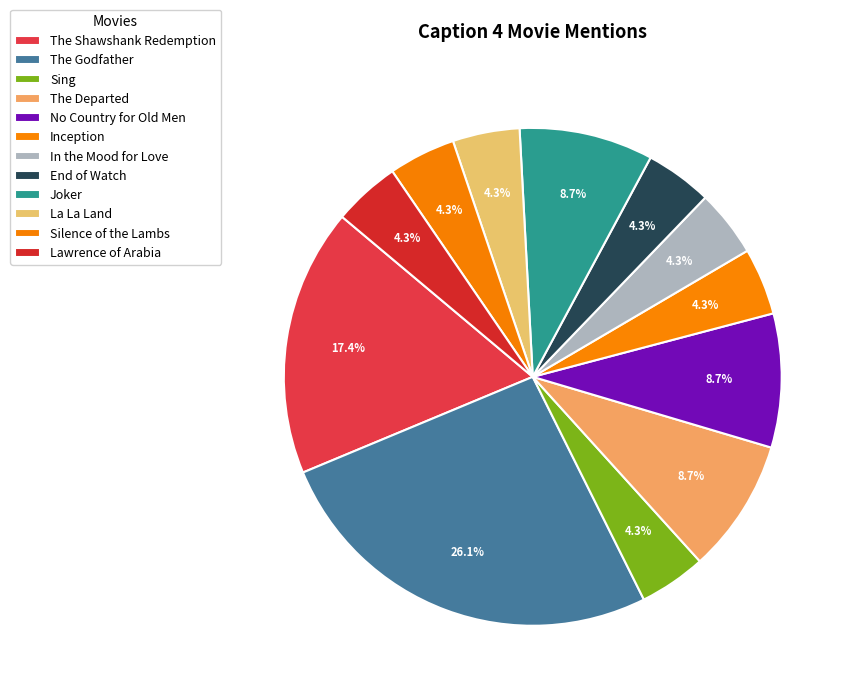

True or false: Sing accounts for 15% of the total.

False